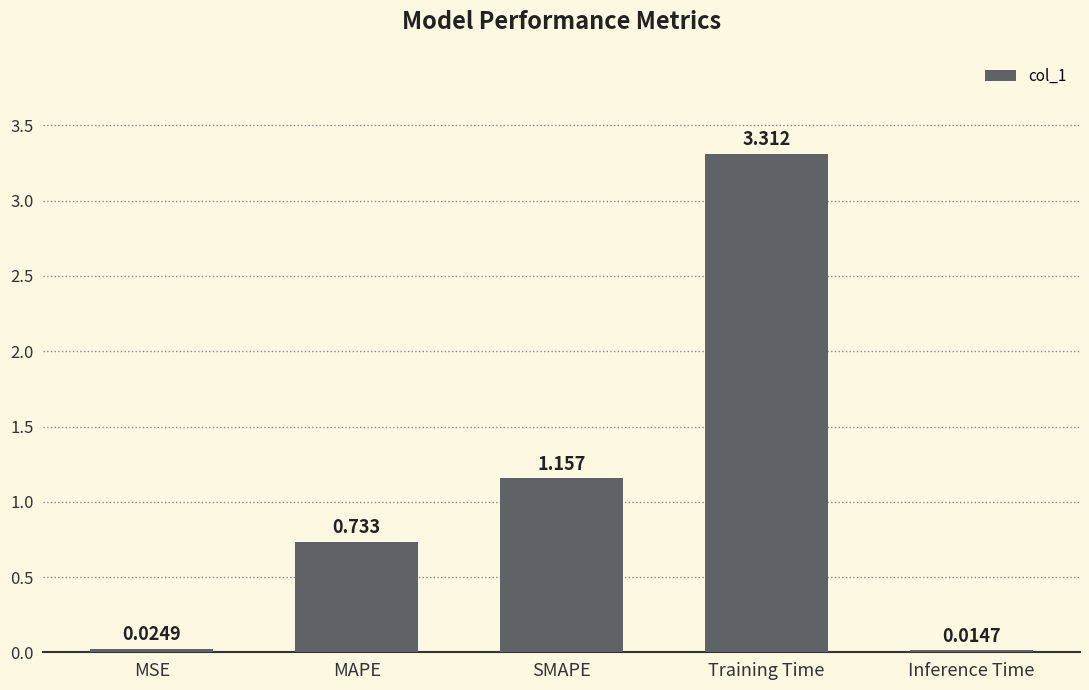

What is the average value?

1.0